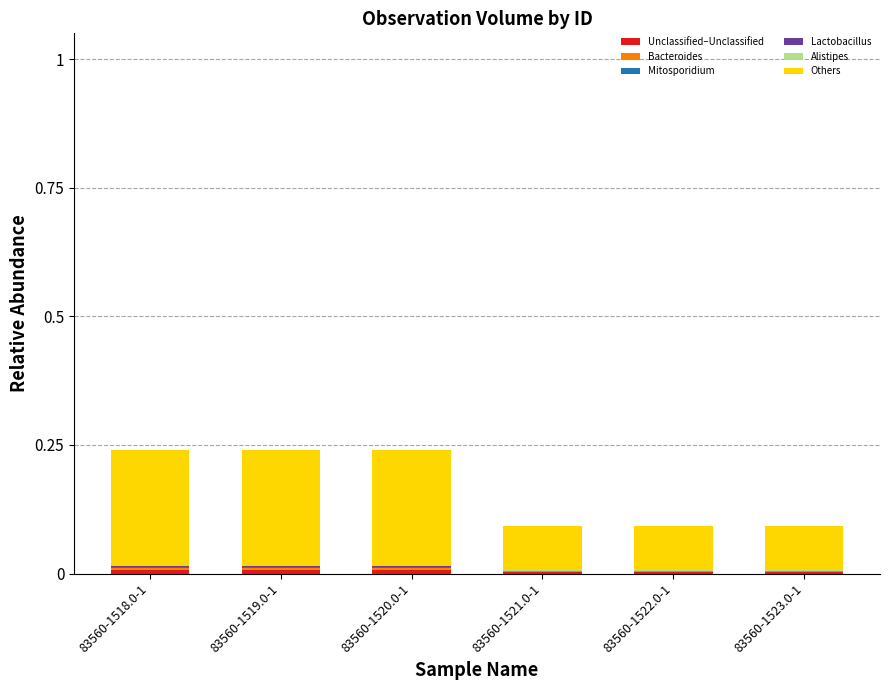

What is the total value across all series at 83560-1519.0-1?

0.2